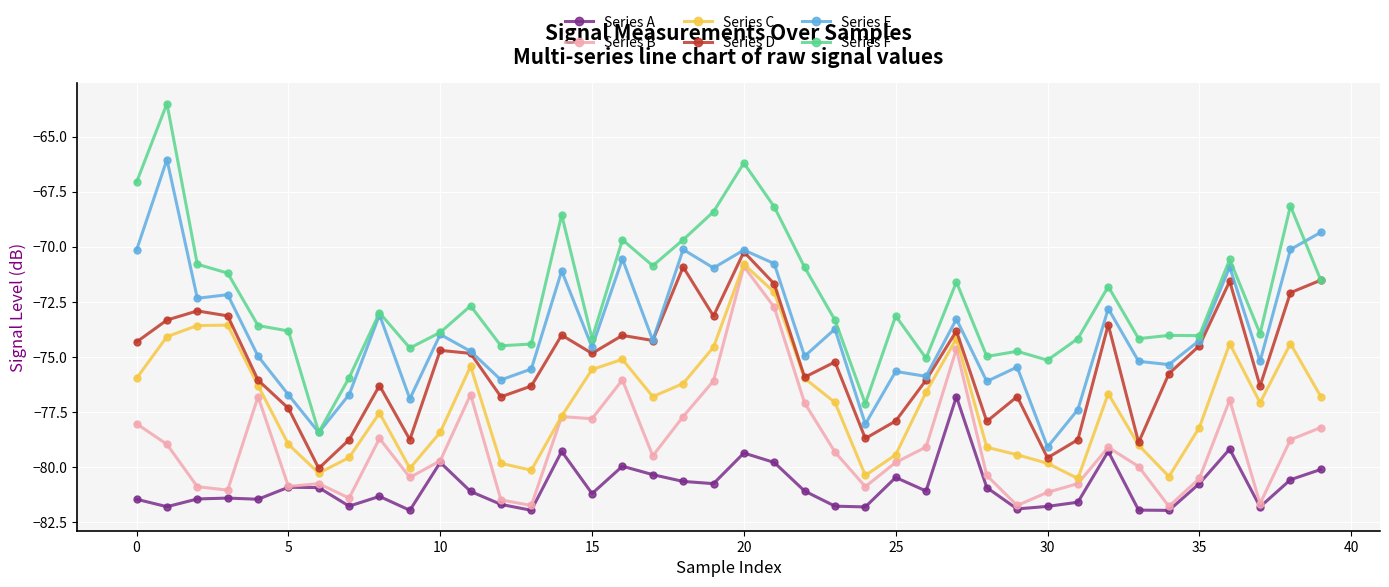

What is the greatest value displayed?

-63.5